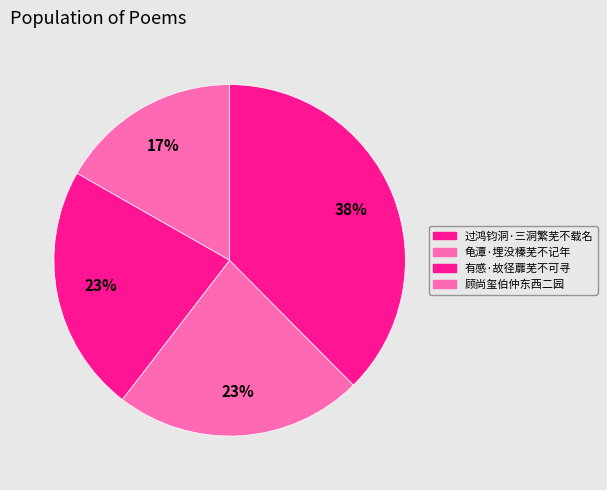

Count the number of slices in the pie.

4